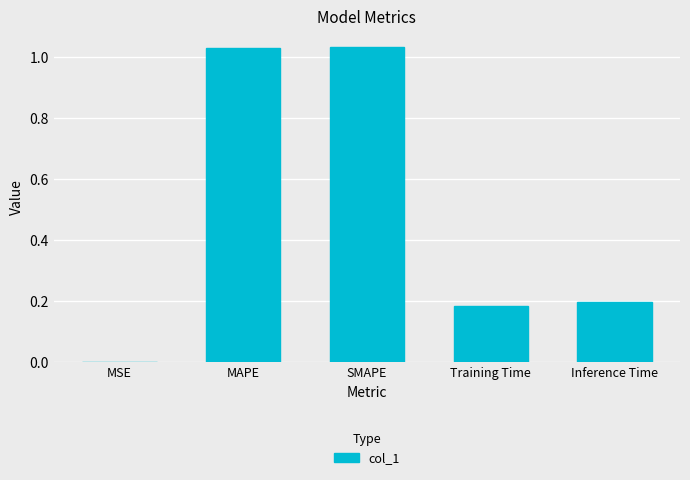

What is the change in value from MAPE to Inference Time?

-0.8